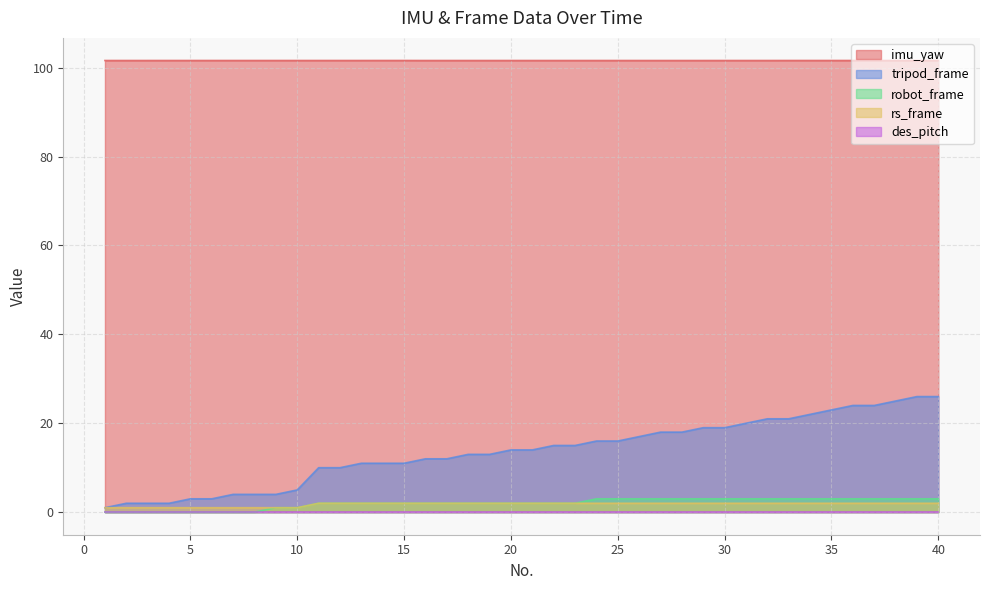

What is the total value across all series at 5?

105.6